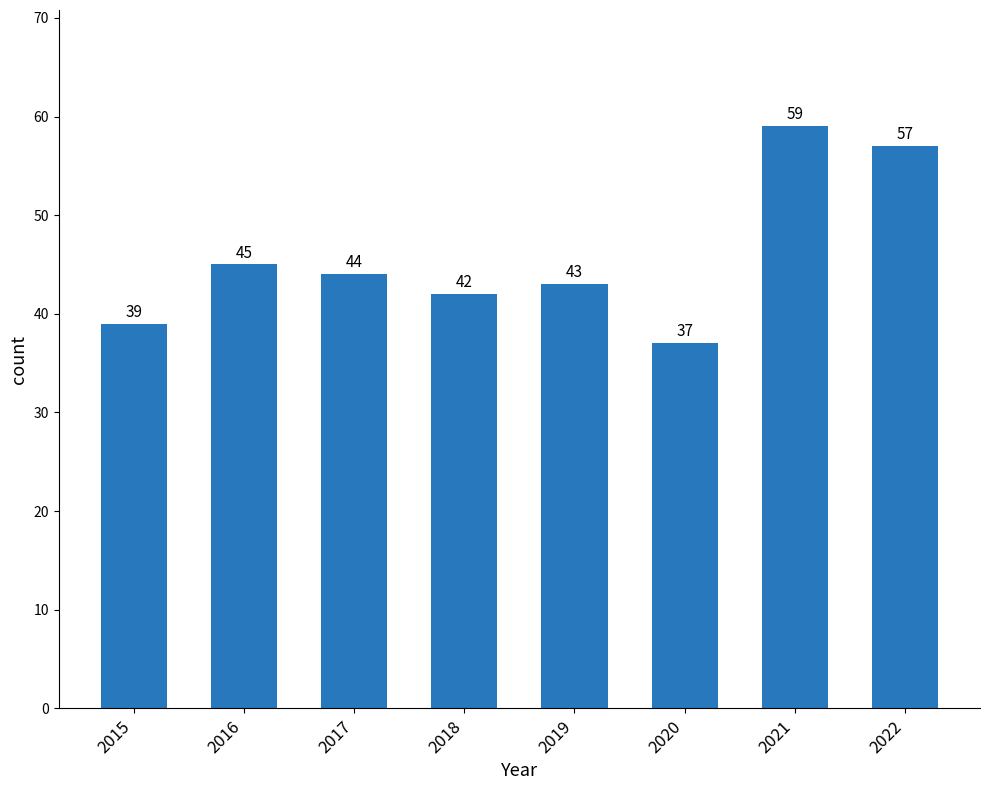

Does the chart contain stacked bars?

No